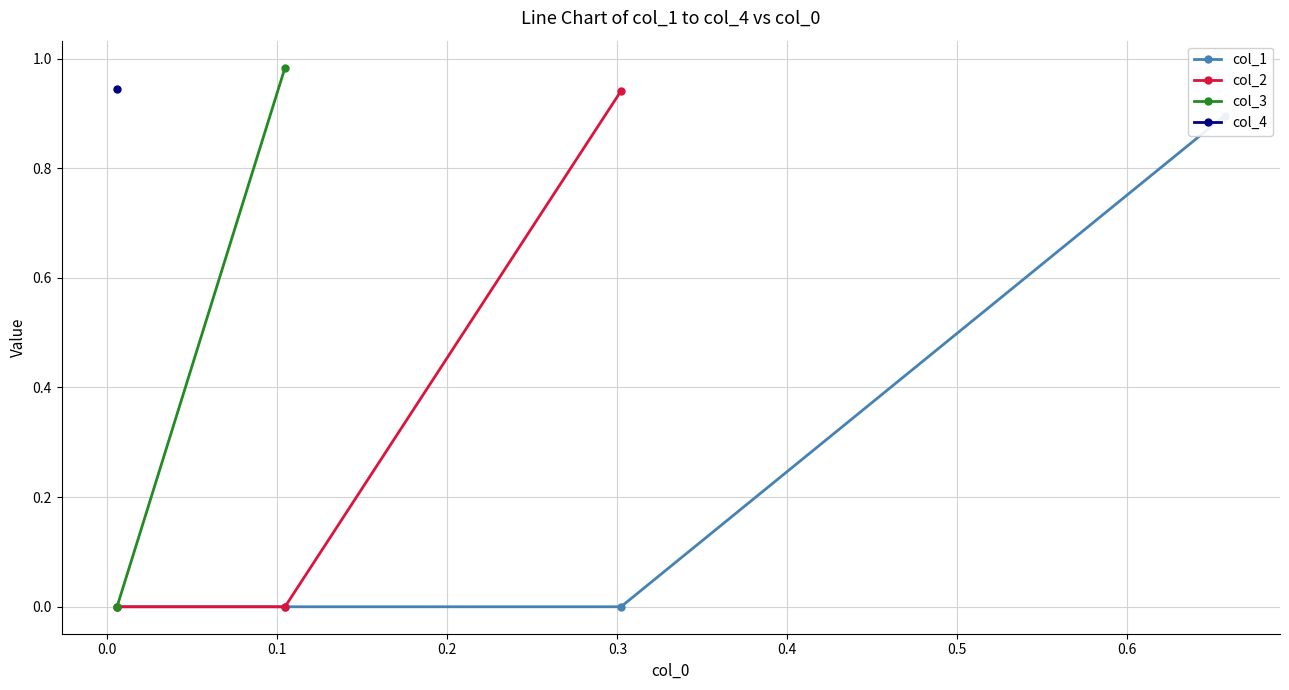

What is the label of the 2nd point from the left?

1